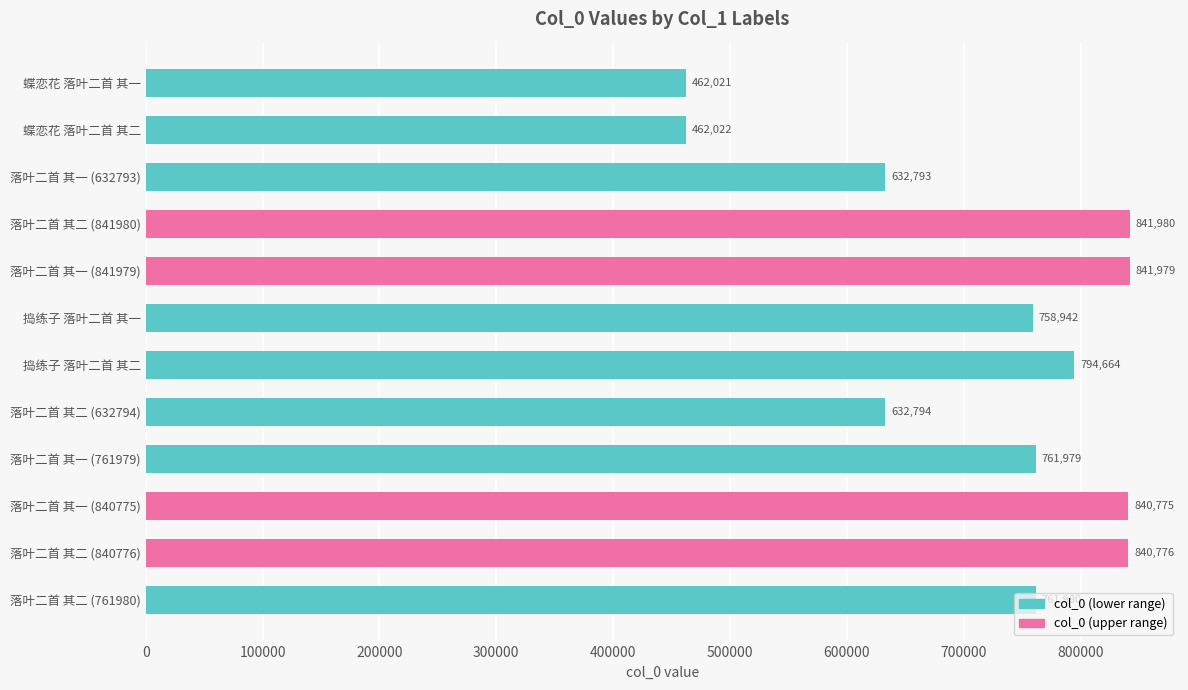

Is it true that the value at 落叶二首 其一 (840775) is 840775?

True